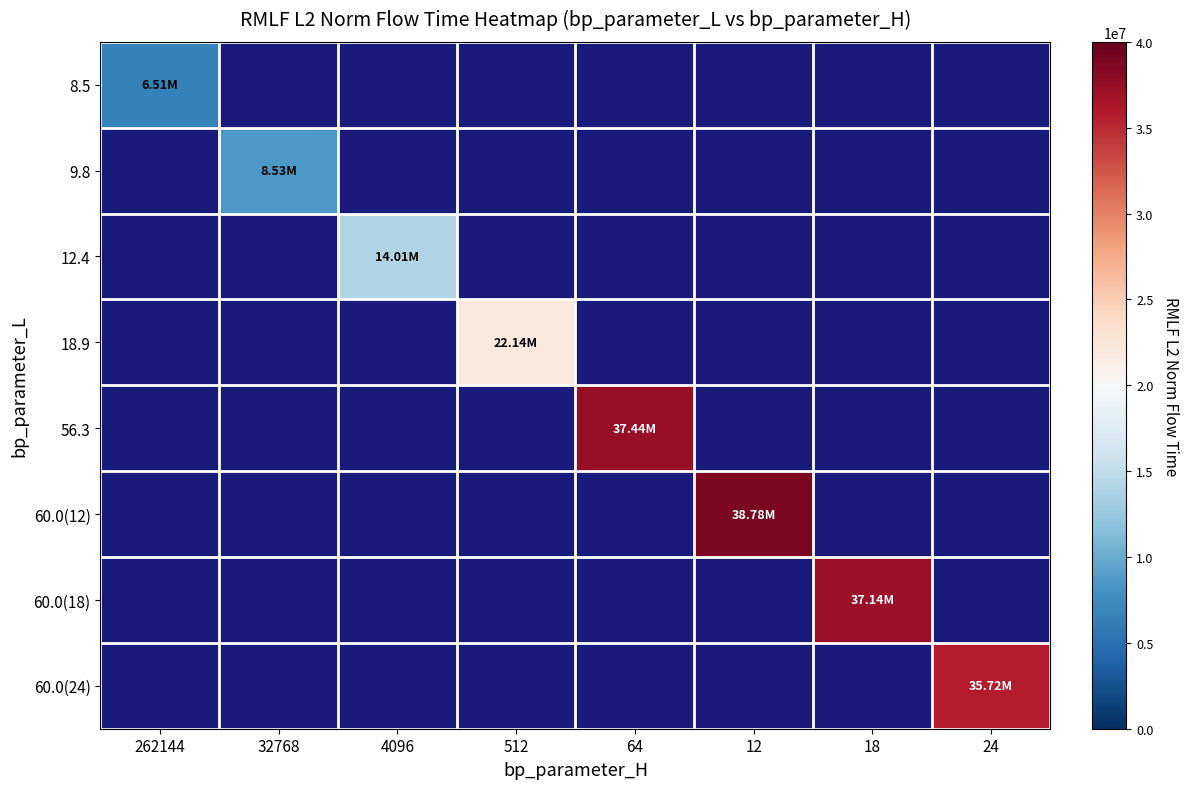

The value of 18.9 at 512 is 36543129.7. True or false?

False